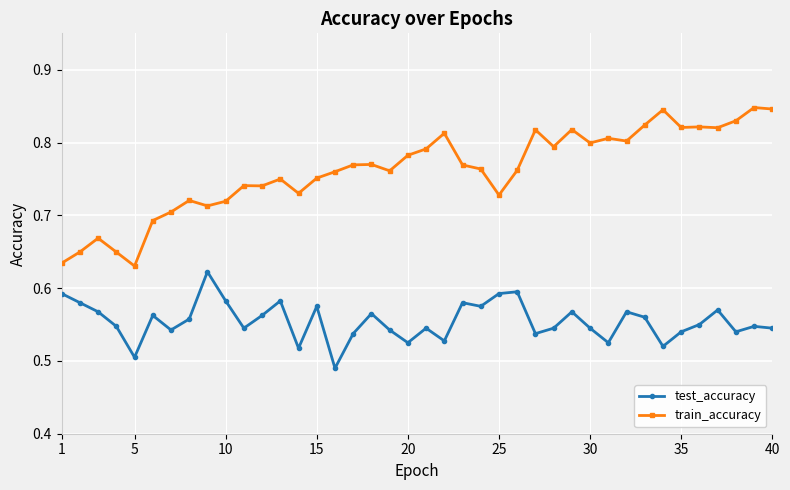

True or false: train_accuracy and test_accuracy cross at least once.

False